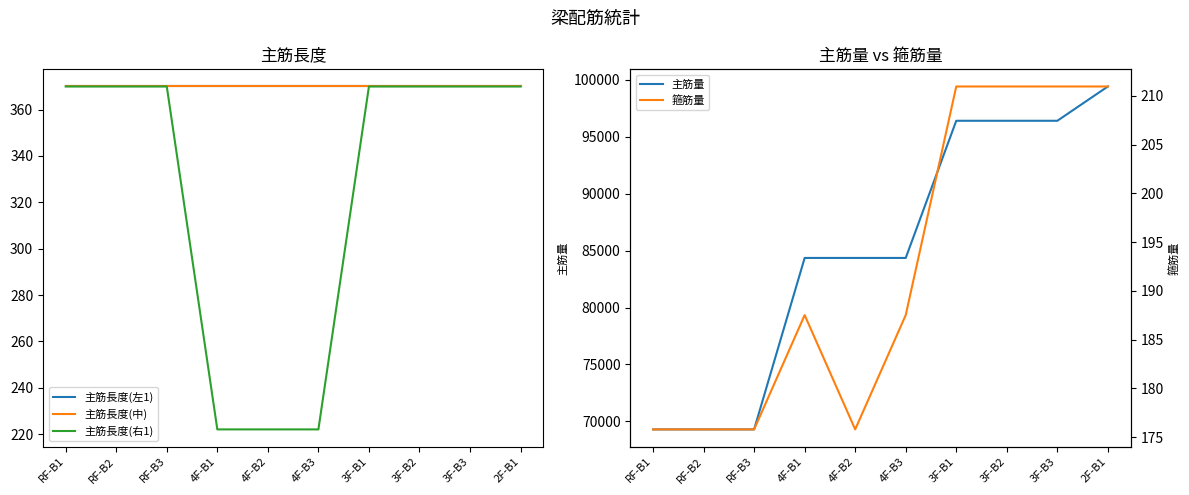

At which category is the sum across all series the highest?

2F-B1